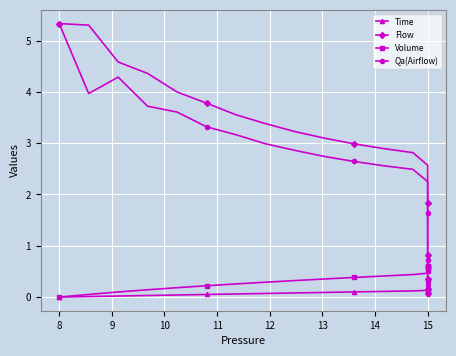

How many times do Flow and Volume cross each other?

1